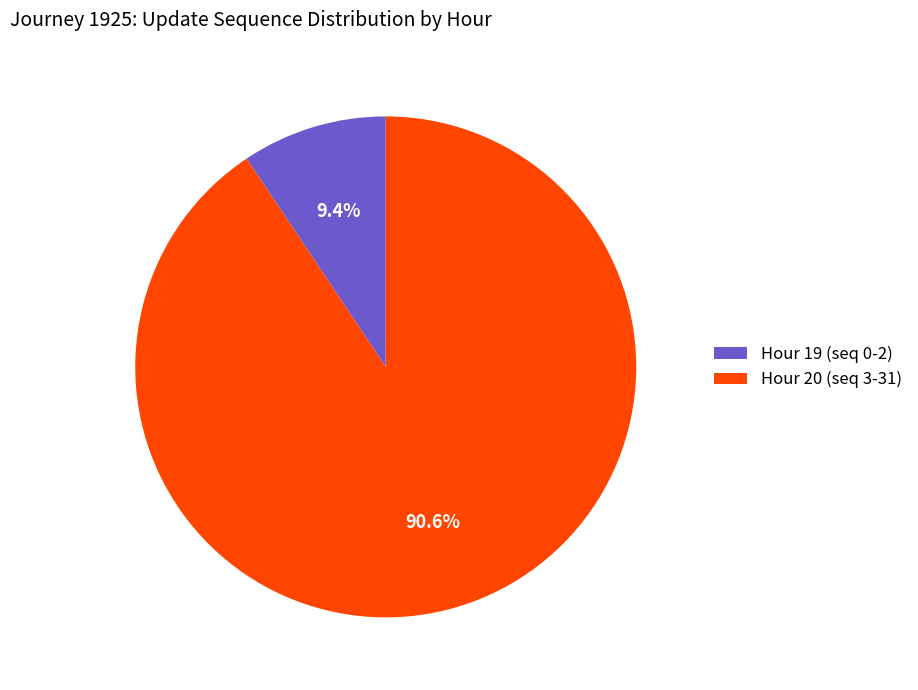

Which has a higher value, Hour 19 (seq 0-2) or Hour 20 (seq 3-31)?

Hour 20 (seq 3-31)